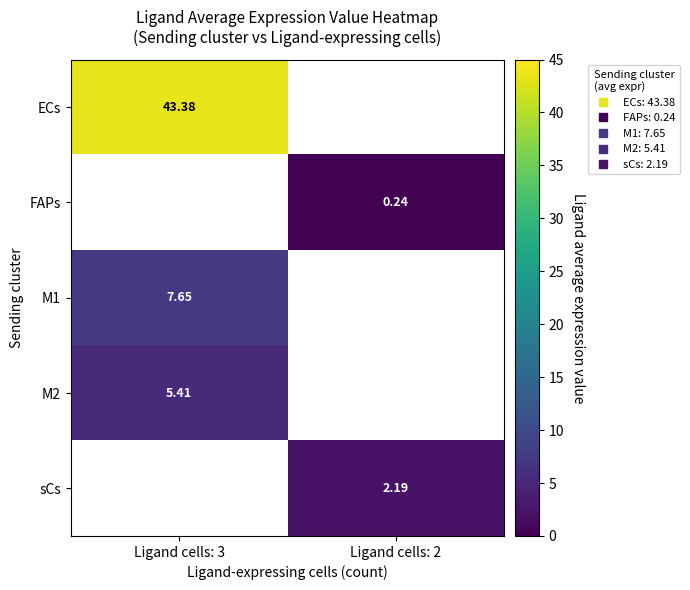

Which has a higher value, Ligand cells: 2 or Ligand cells: 3?

Ligand cells: 3